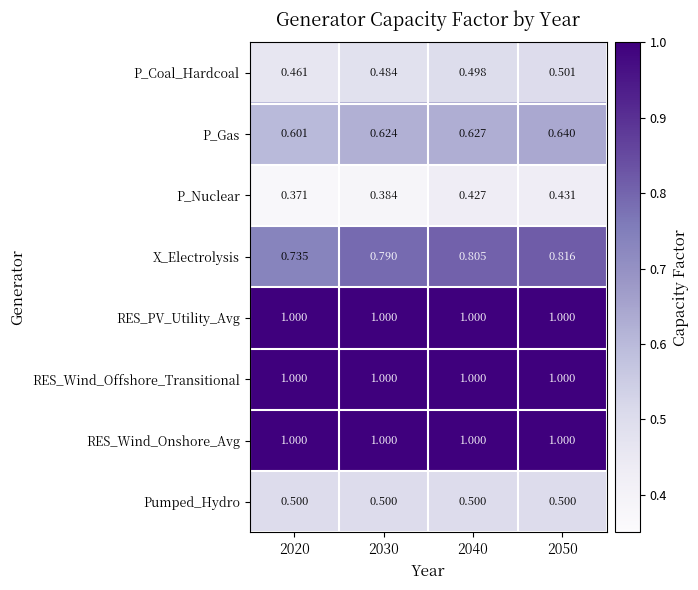

At which category is the sum across all series the highest?

2050